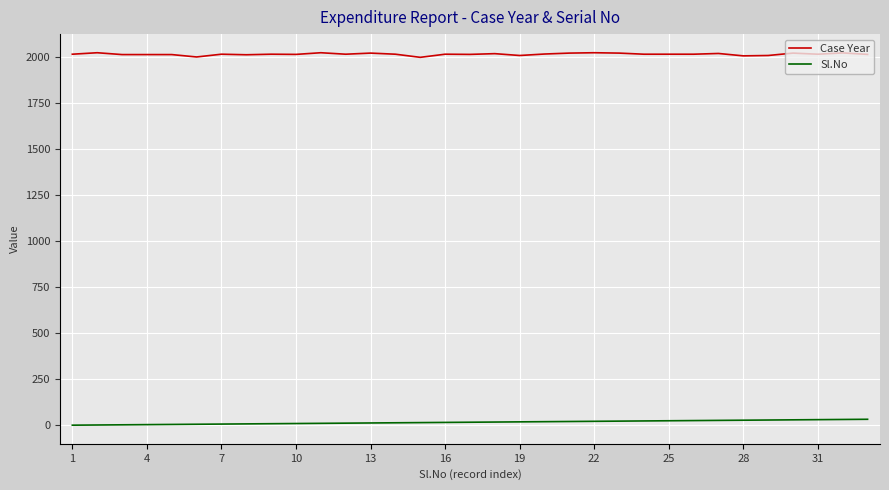

List the series in order of their overall mean, lowest first.

Sl.No, Case Year